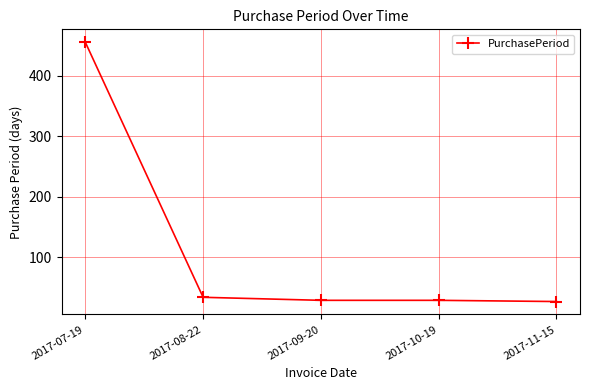

What is the label of the 4th point from the right?

2017-08-22